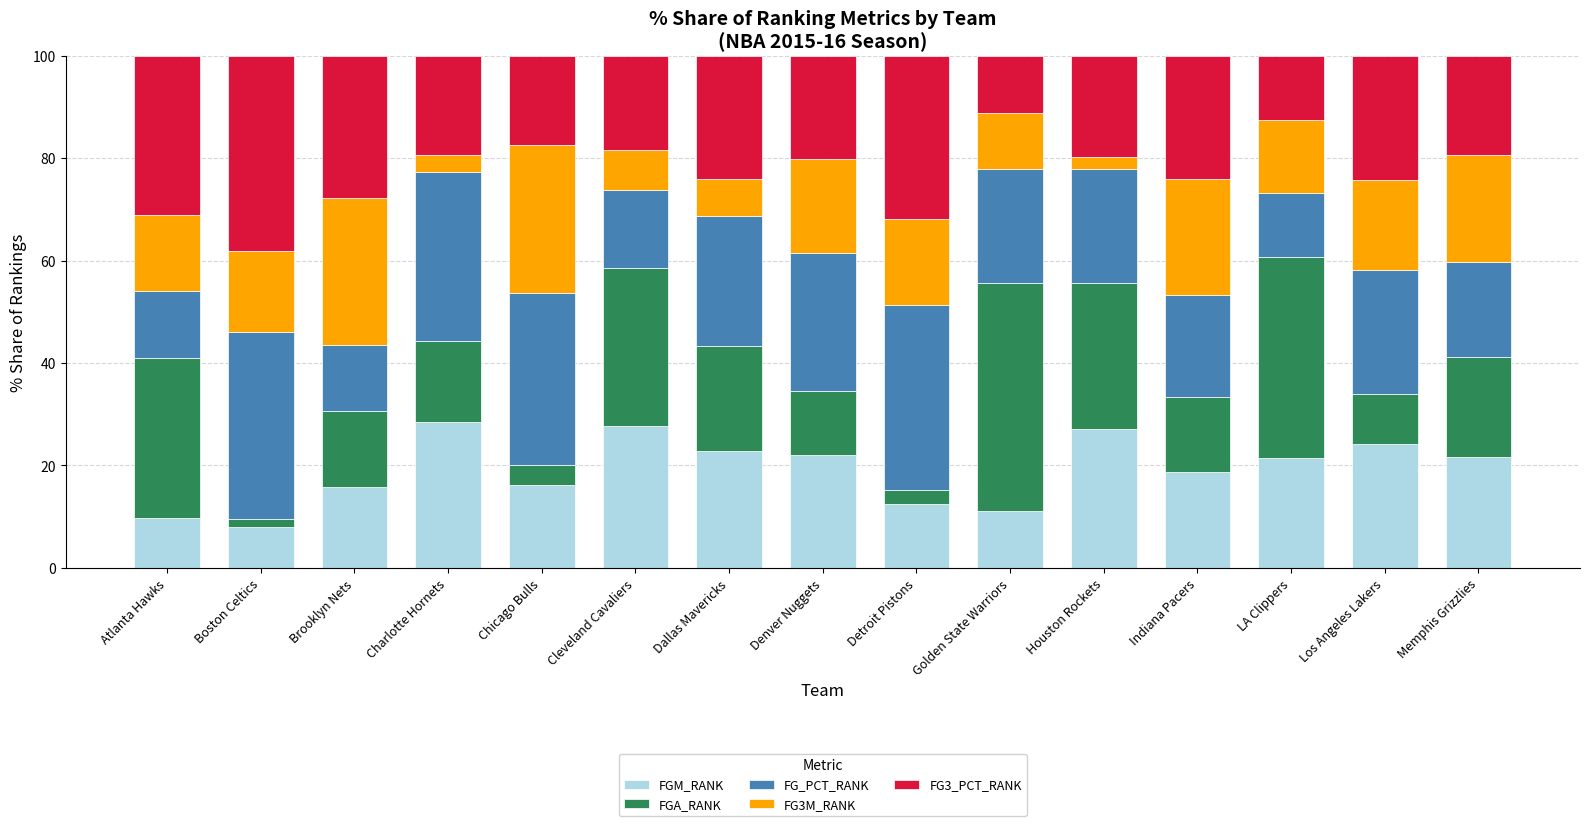

What is the lowest value of the FGM_RANK series?

7.9